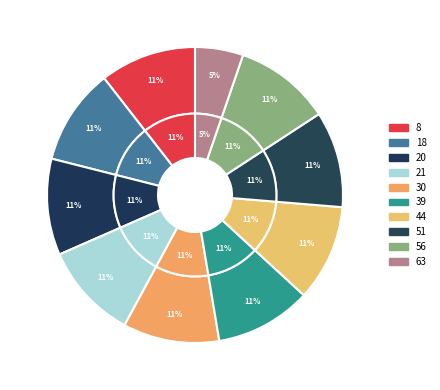

To the nearest percent, what percentage of the pie is 63?

5%